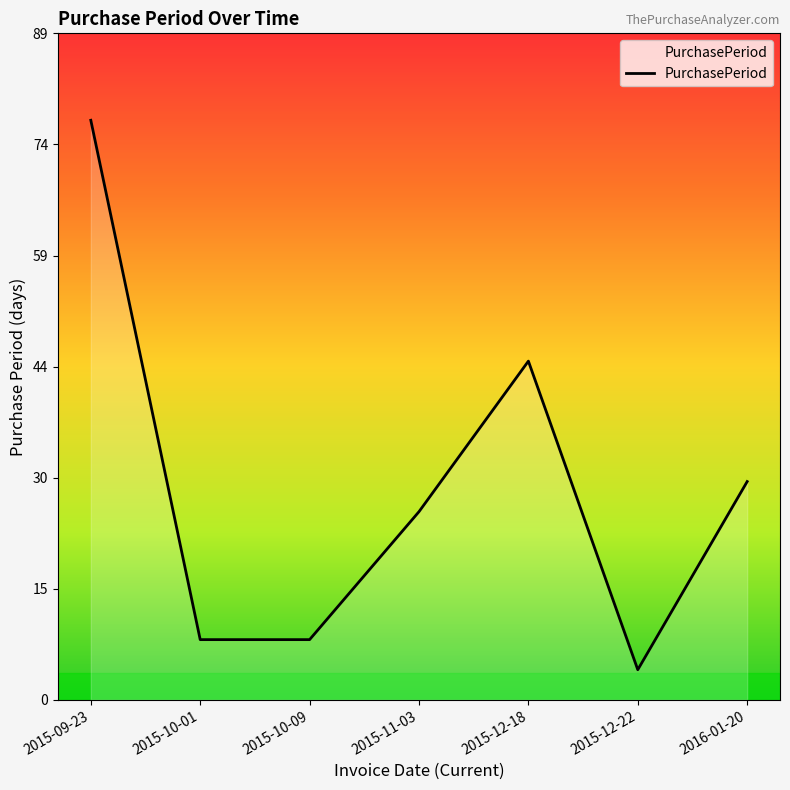

What is the ratio of the value at 2015-11-03 to the value at 2015-10-01?

3.1